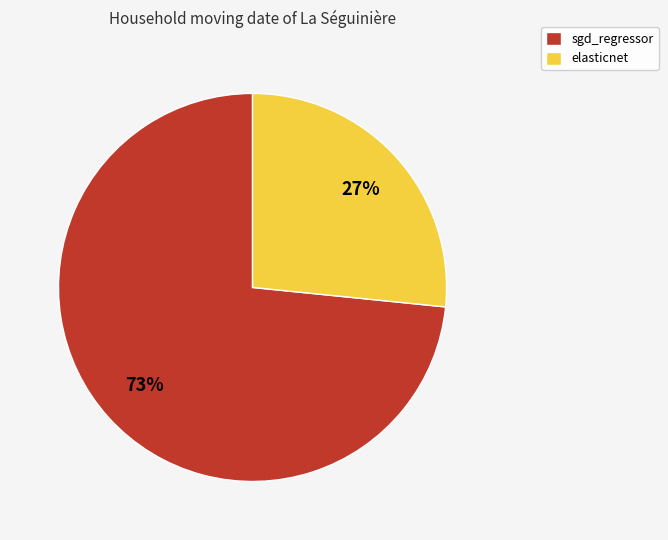

To the nearest percent, what portion does elasticnet represent?

27%